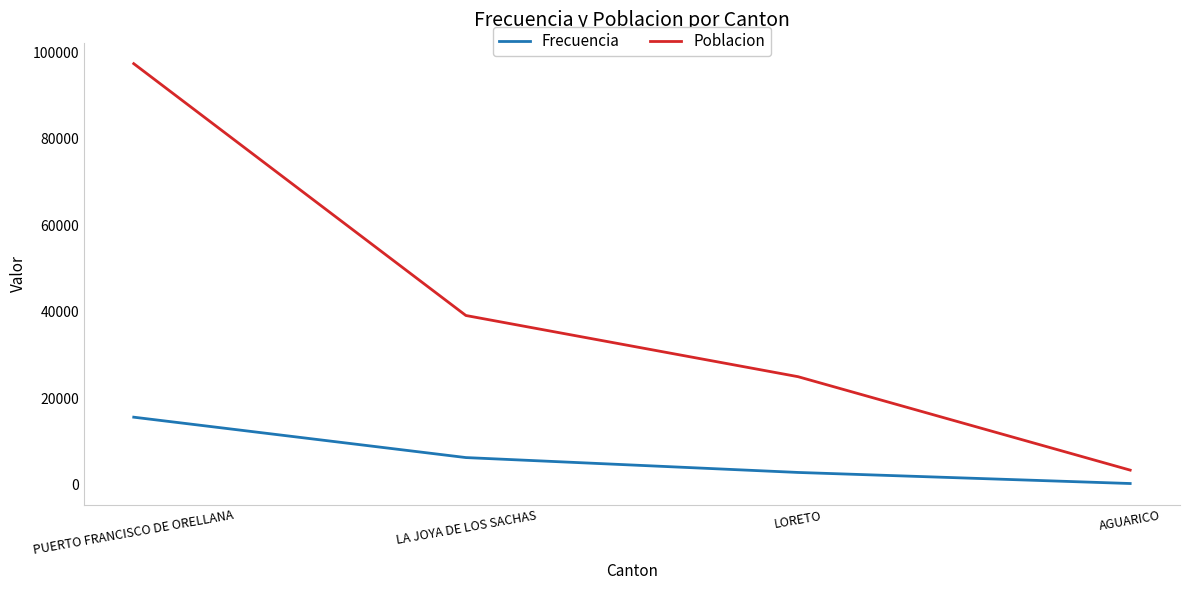

The Frecuencia series shows 15605 at PUERTO FRANCISCO DE ORELLANA. True or false?

True